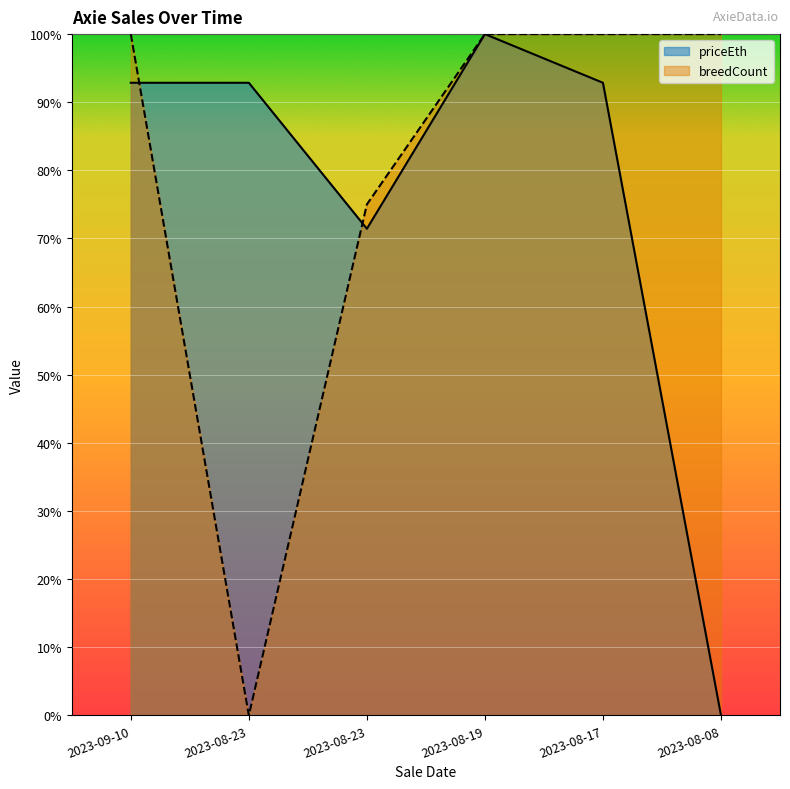

Which series has the largest total across all categories?

breedCount